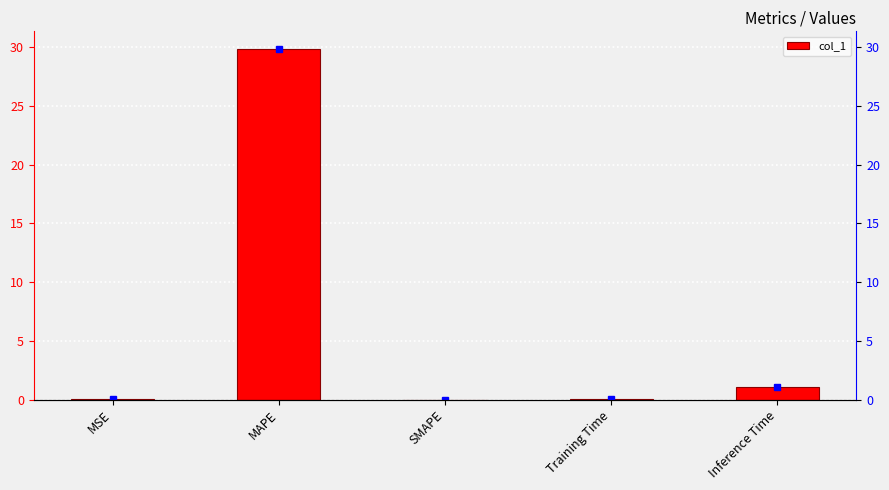

How many data points does each series have?

5